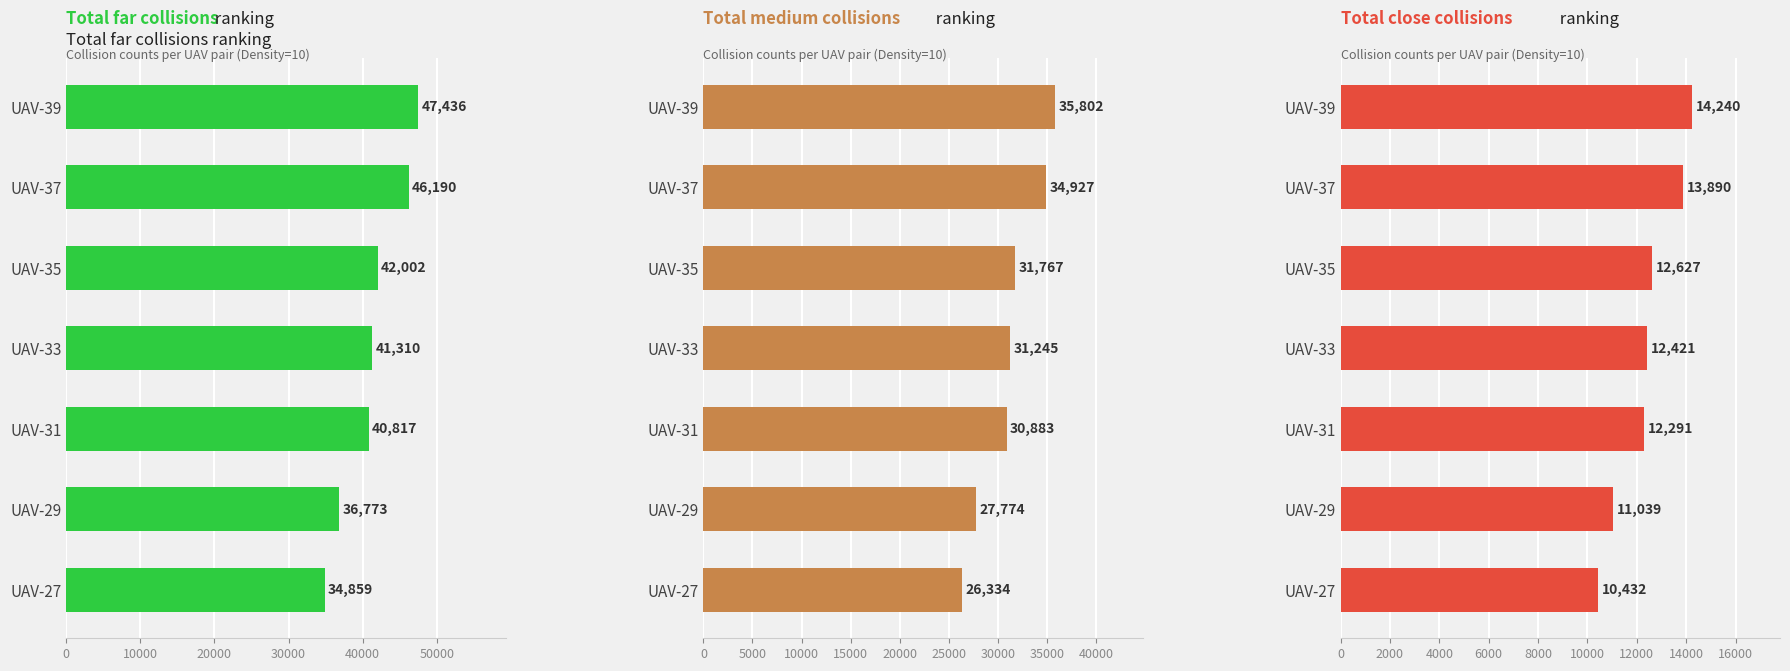

What is the maximum value shown in the chart?

47436